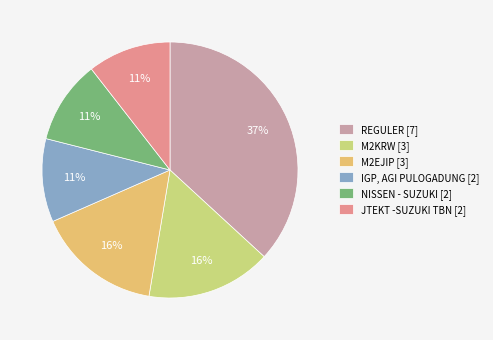

To the nearest percent, what is the combined percentage of REGULER [7] and JTEKT -SUZUKI TBN [2]?

47%